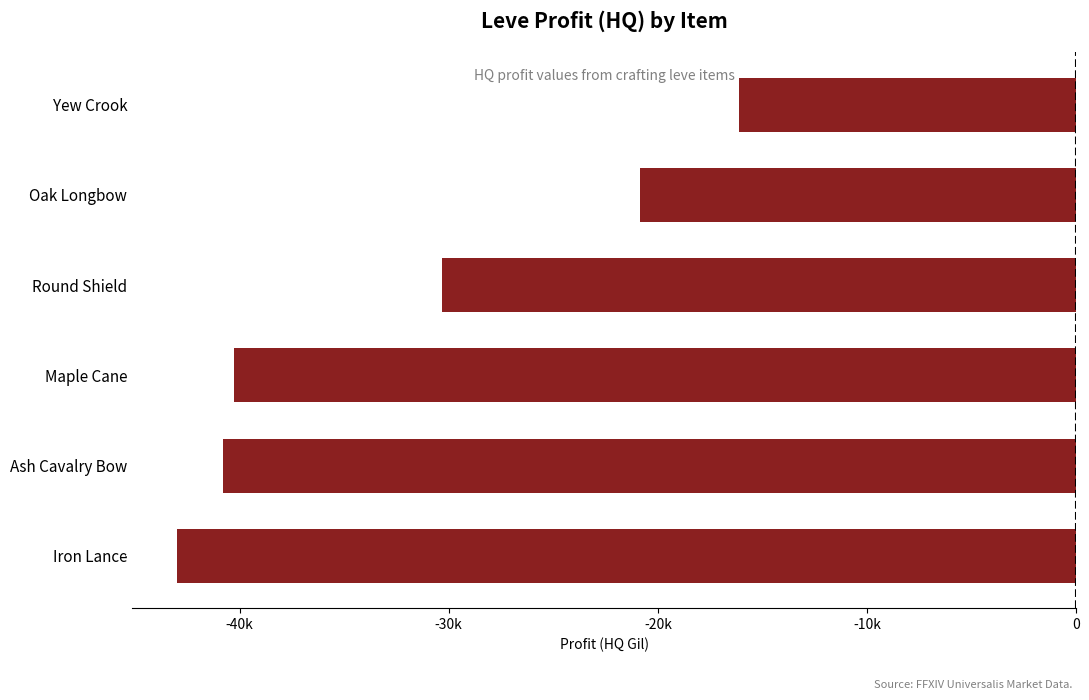

At which label is the value closest to -29546?

Round Shield